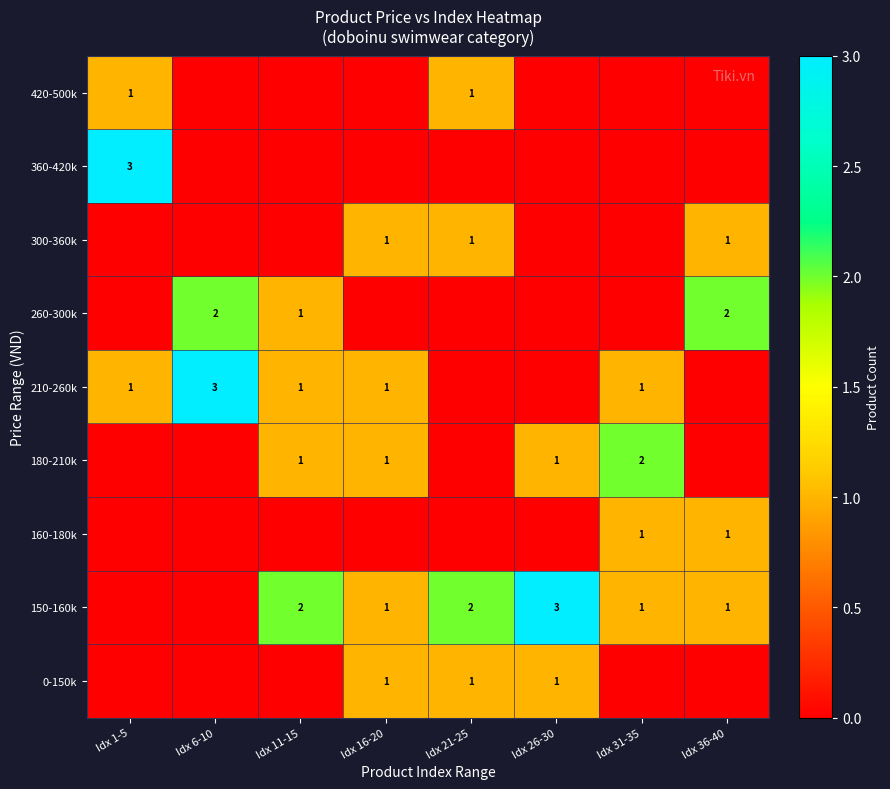

Is it true that 210-260k equals 1 at Idx 1-5?

True